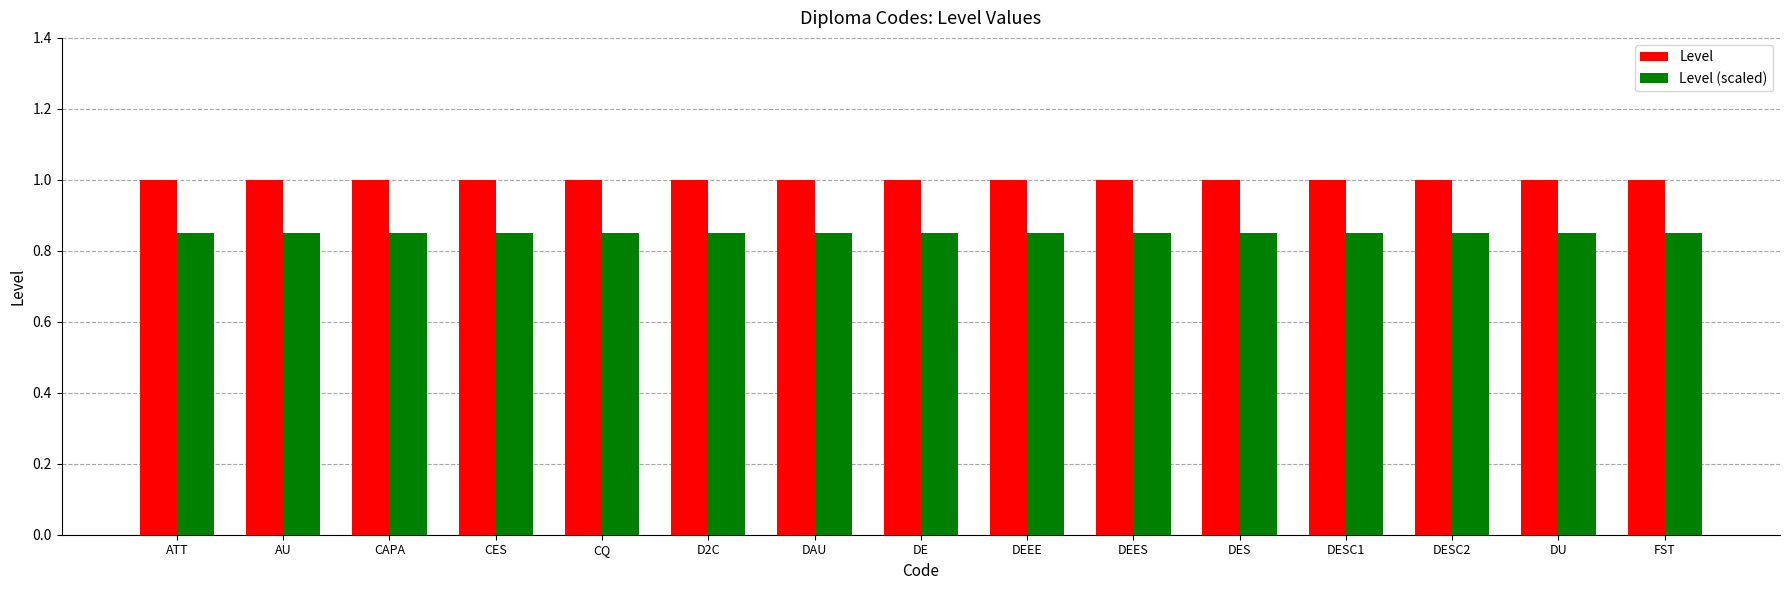

Rank the series by their average value, from lowest to highest.

Level (scaled), Level